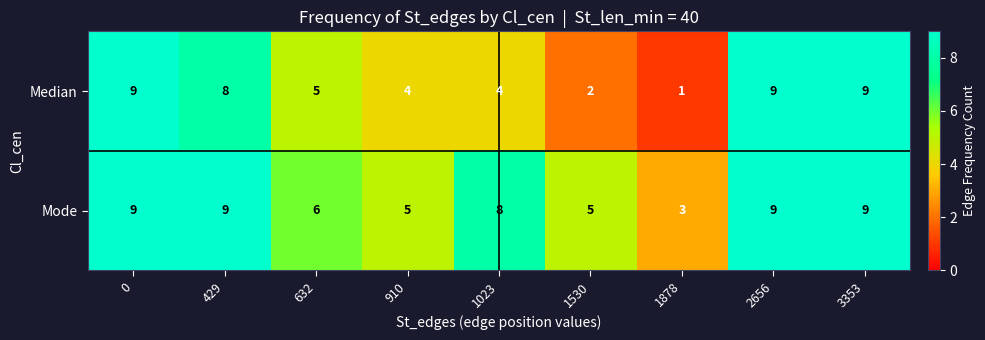

Which series has the largest total across all categories?

Mode